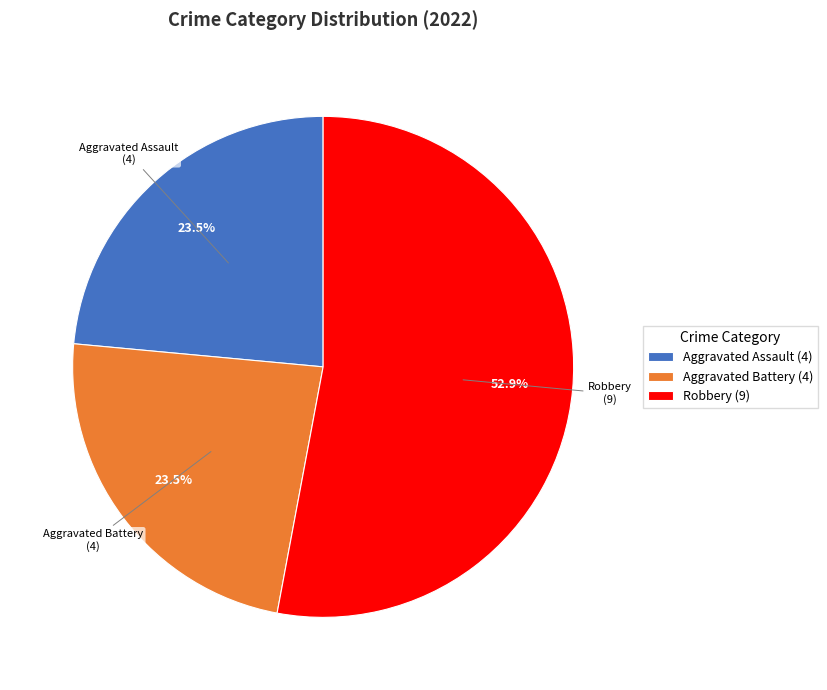

Does any single category account for the majority?

Yes